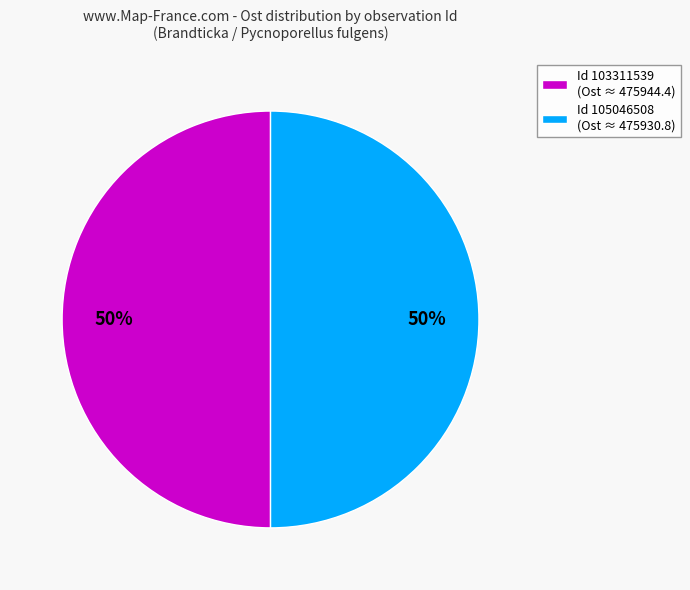

Count the number of slices in the pie.

2